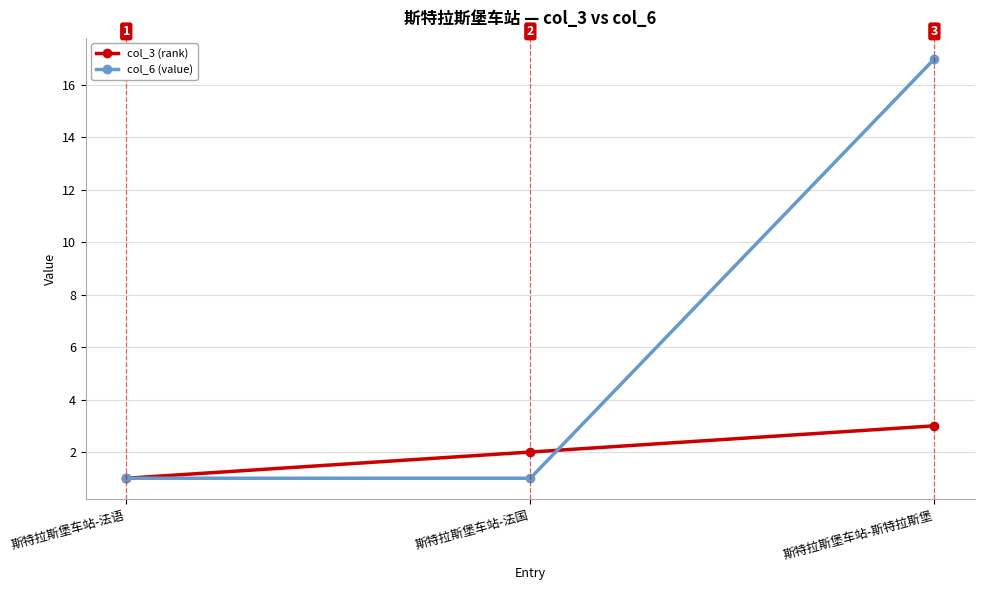

Which series changed the most between 斯特拉斯堡车站-法语 and 斯特拉斯堡车站-斯特拉斯堡?

col_6 (value)